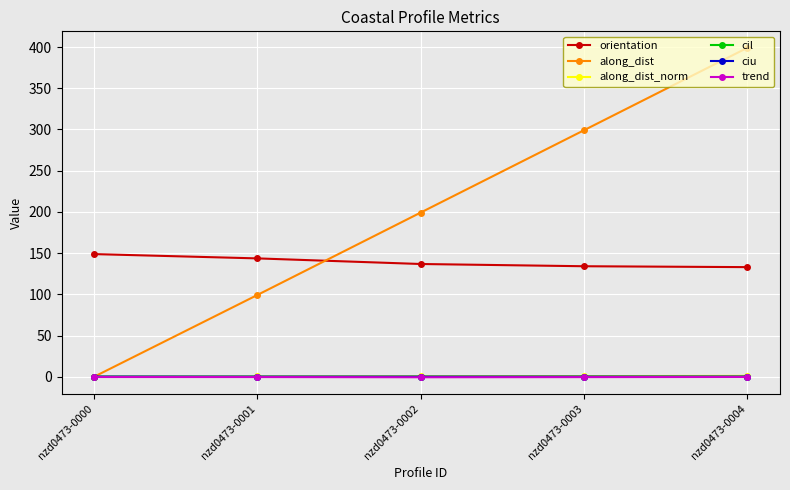

What is the approximate value of ciu at nzd0473-0000?

0.1